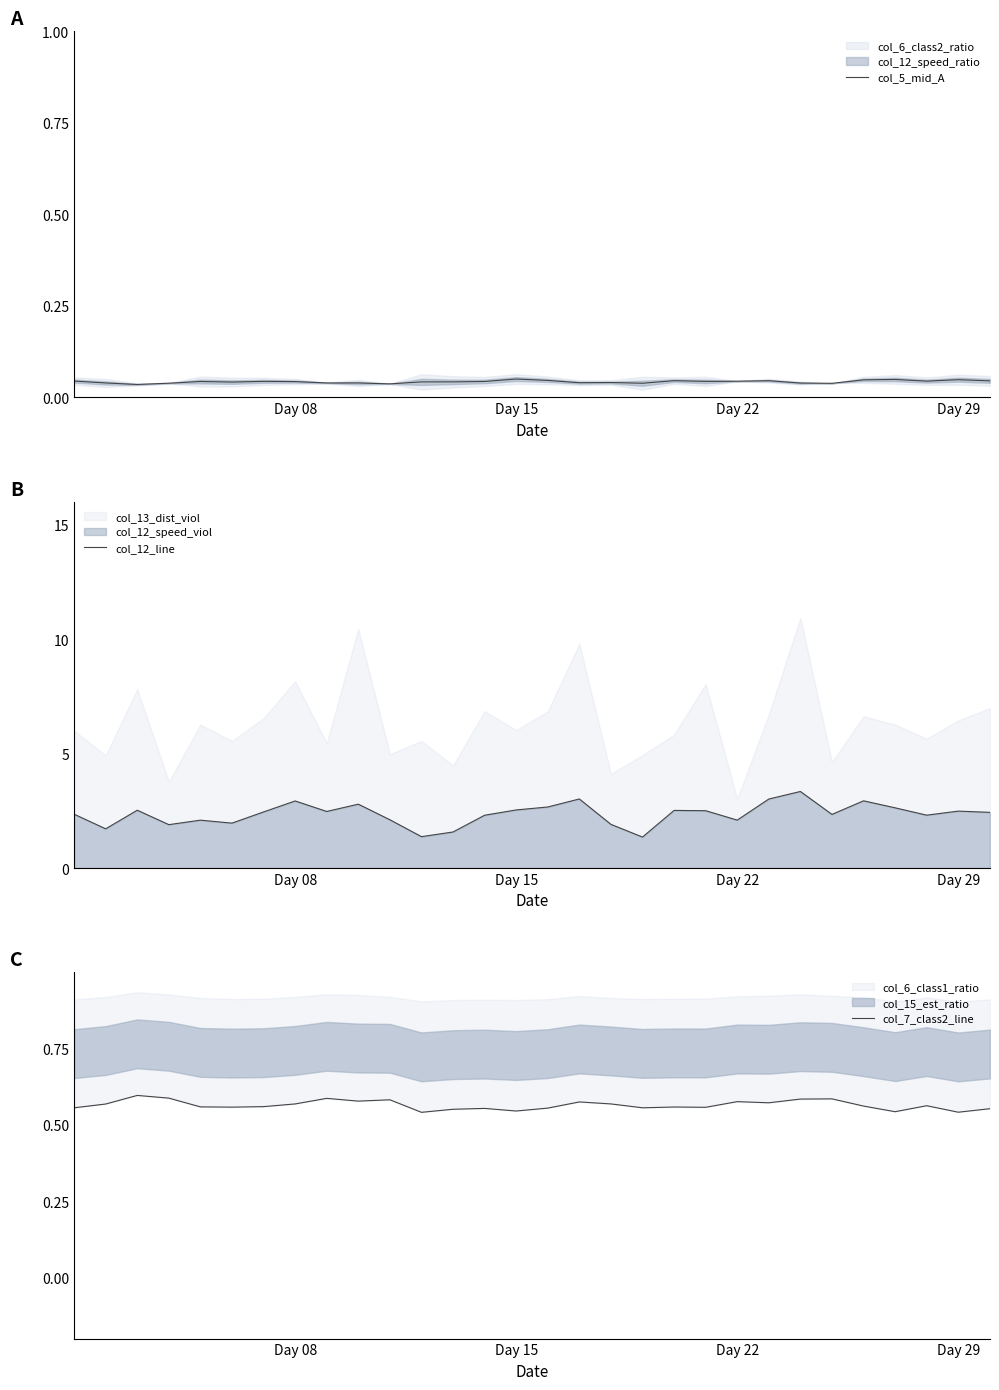

What is the lowest value of the col_12_line series?

1.4